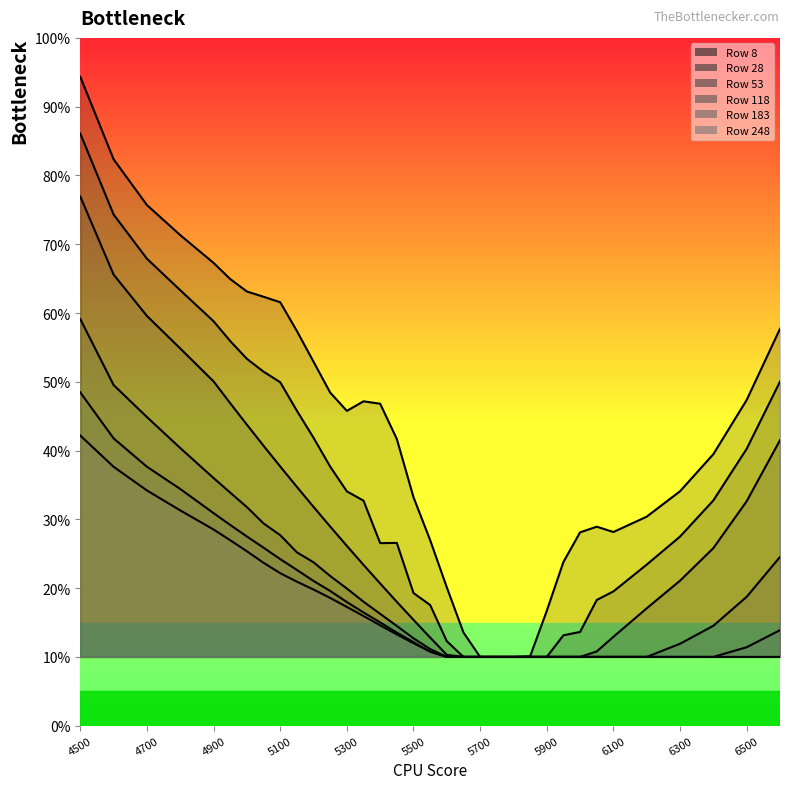

True or false: 118 has more than 0 interior local peaks.

False